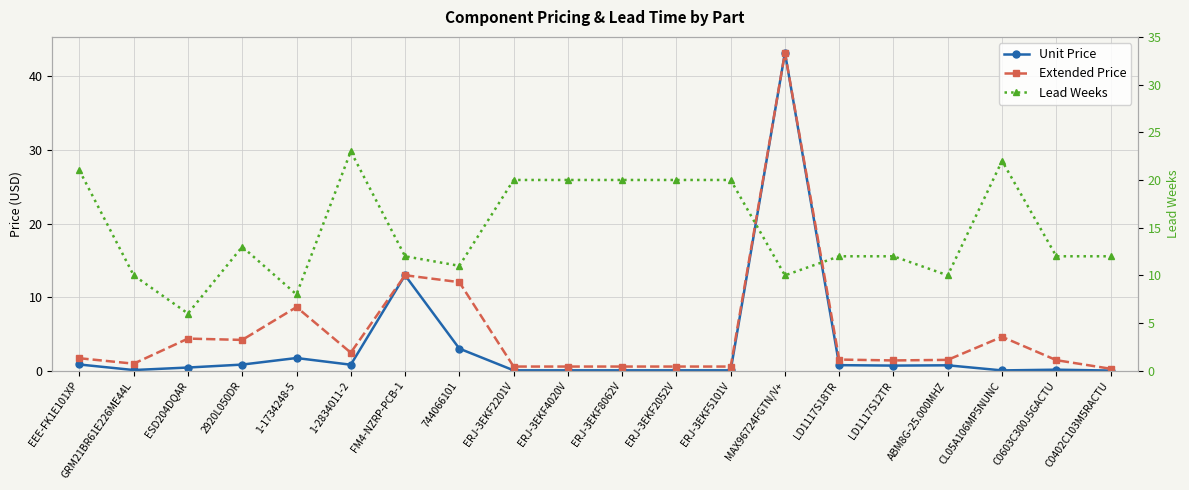

Which series changed the most between GRM21BR61E226ME44L and ABM8G-25.000MHZ?

Unit Price